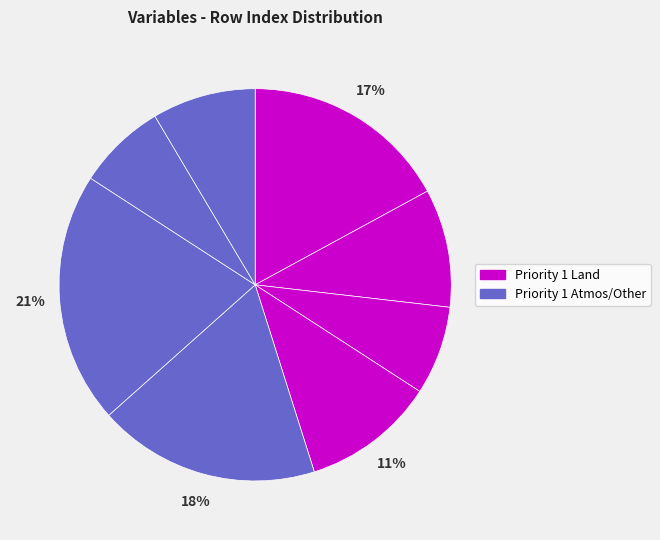

How many segments does this pie chart have?

8